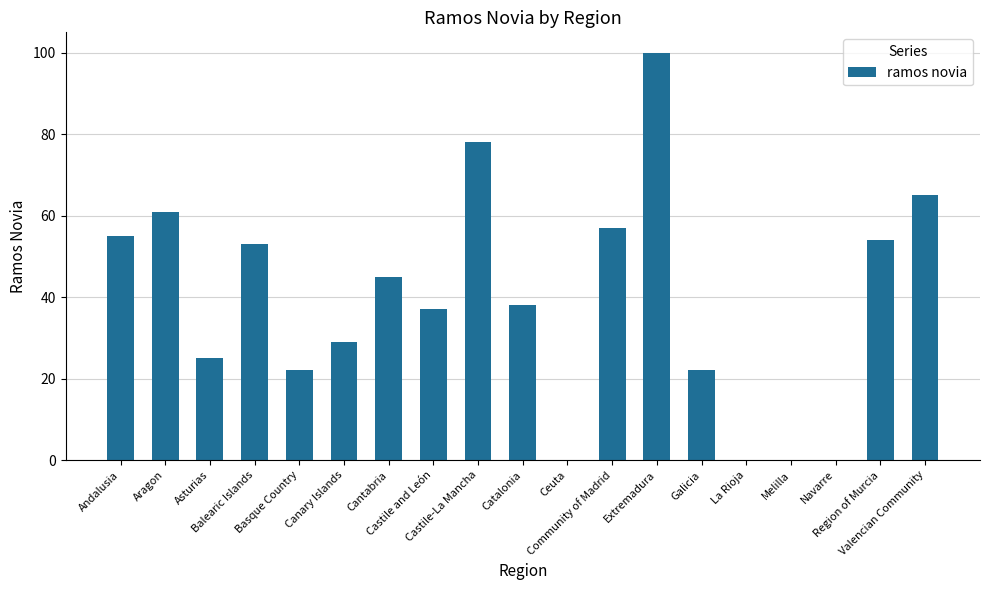

What is the difference between the values at Canary Islands and Balearic Islands?

24